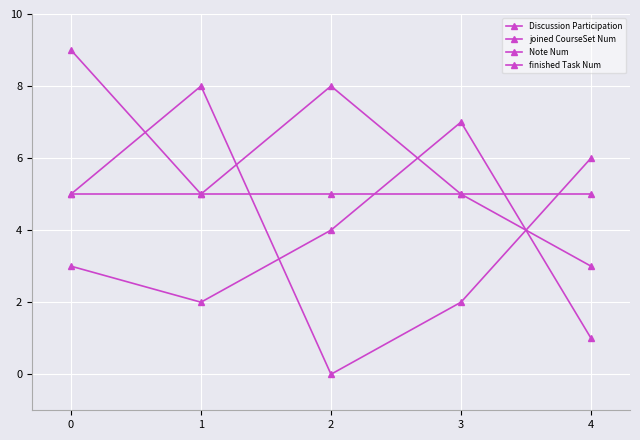

How many lines are shown in the chart?

4